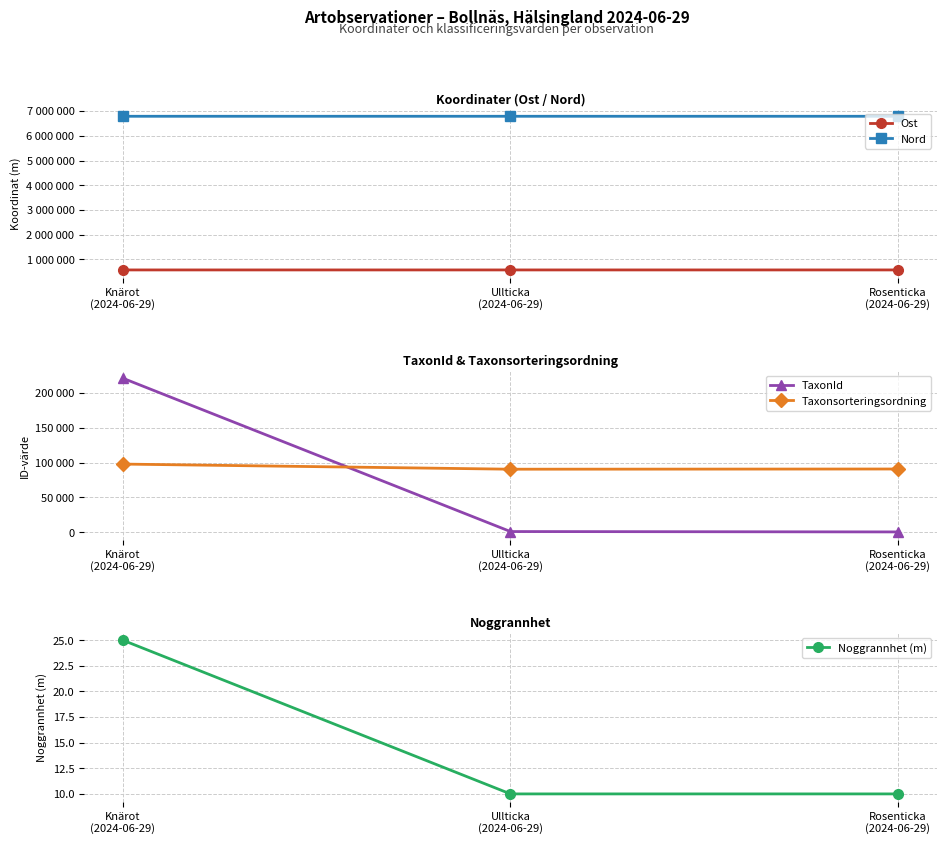

Rank the series by their maximum value, from highest to lowest.

Nord, Ost, TaxonId, Taxonsorteringsordning, Noggrannhet (m)